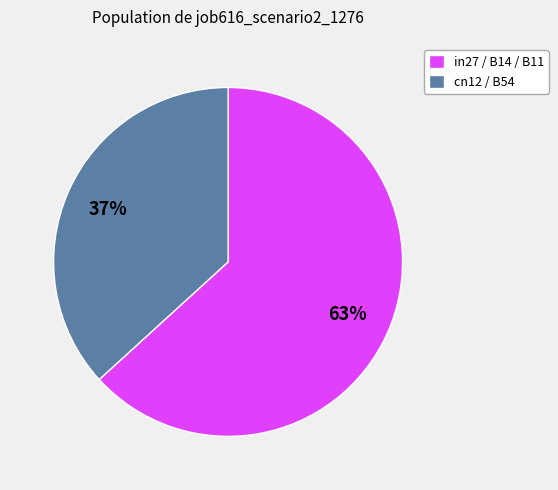

Which slice is the smallest?

cn12 / B54